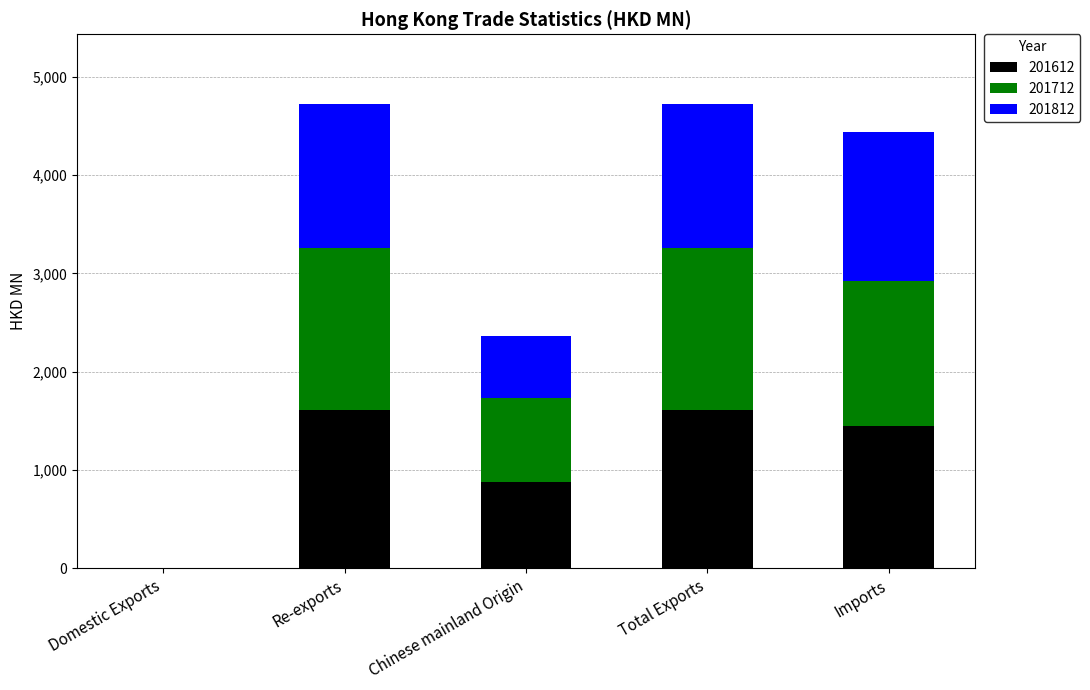

True or false: 201612 has a value of 2479.5 at Re-exports.

False